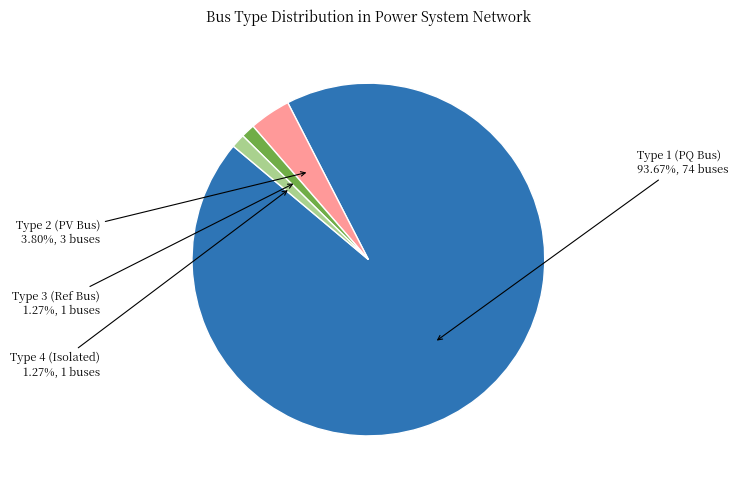

Is Type 1 (PQ Bus) the majority of the pie?

Yes